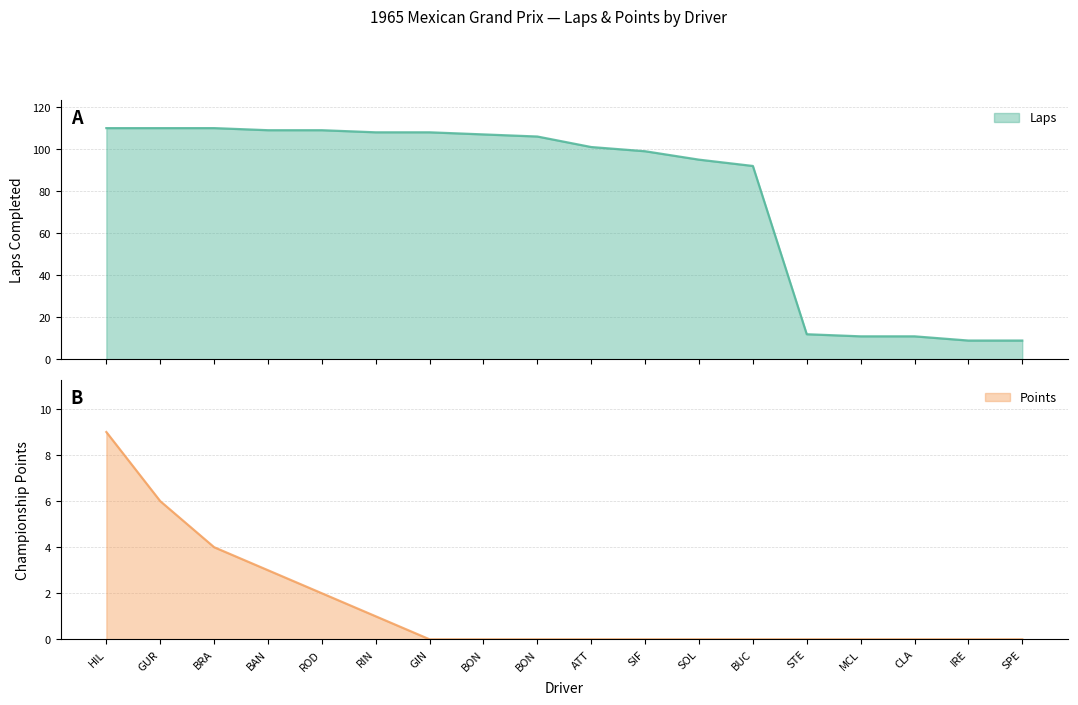

At which category does the chart reach its minimum across all series?

GIN